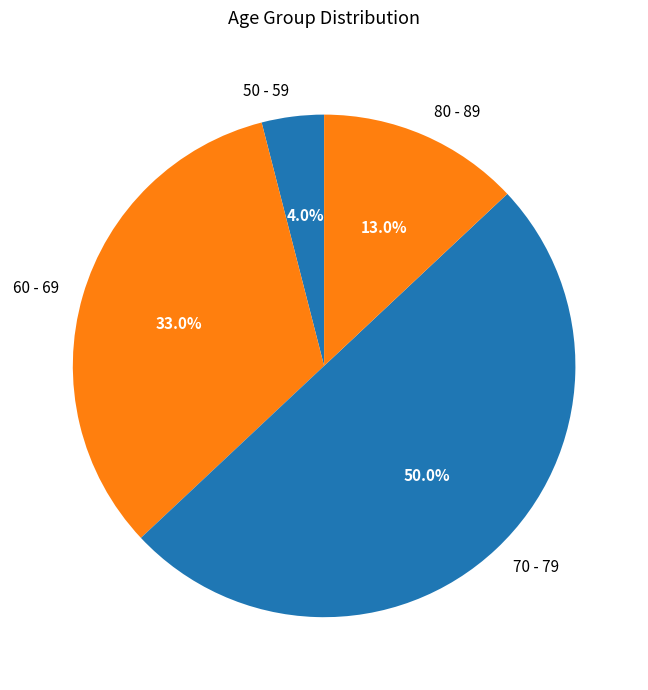

True or false: 70 - 79 accounts for 61% of the total.

False